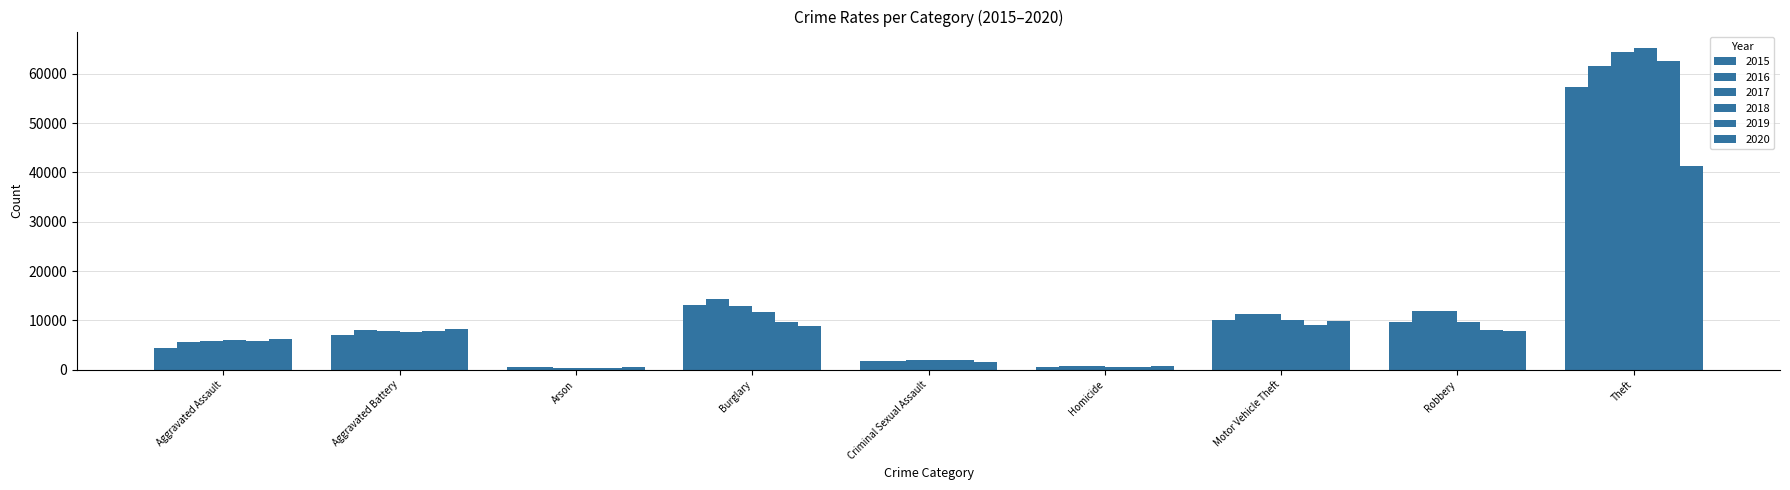

Is it true that 2016 equals 14735 at Motor Vehicle Theft?

False